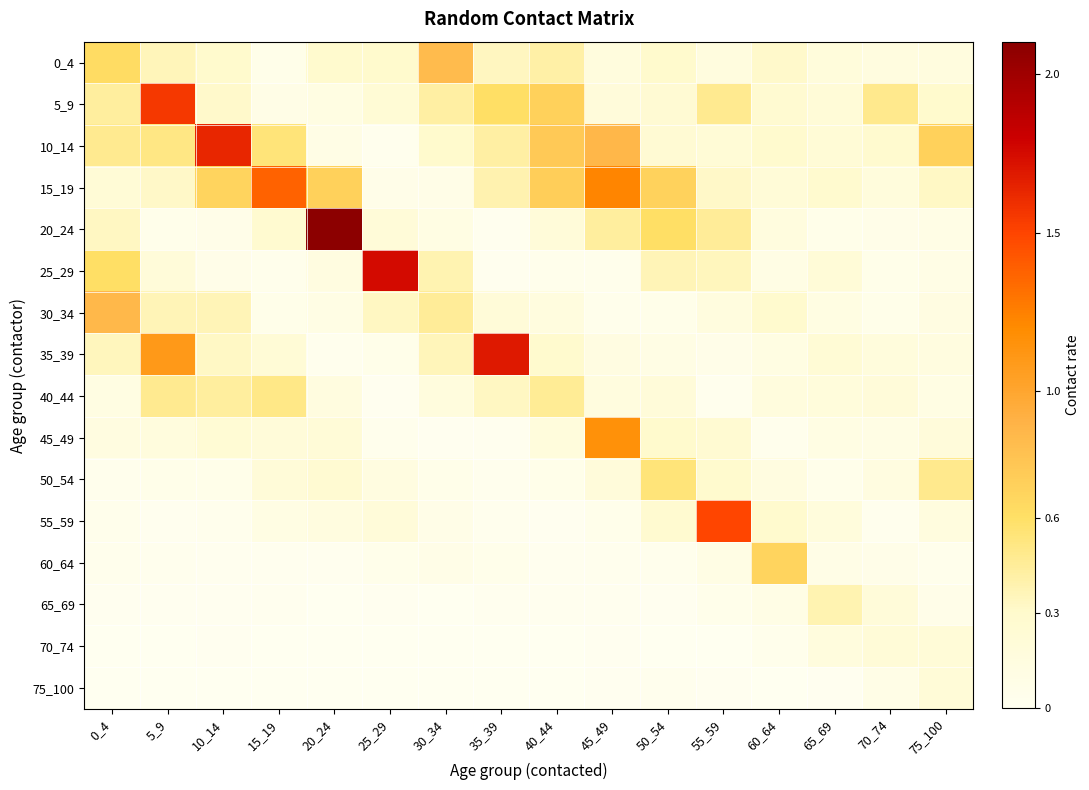

At which category is the sum across all series the highest?

5_9